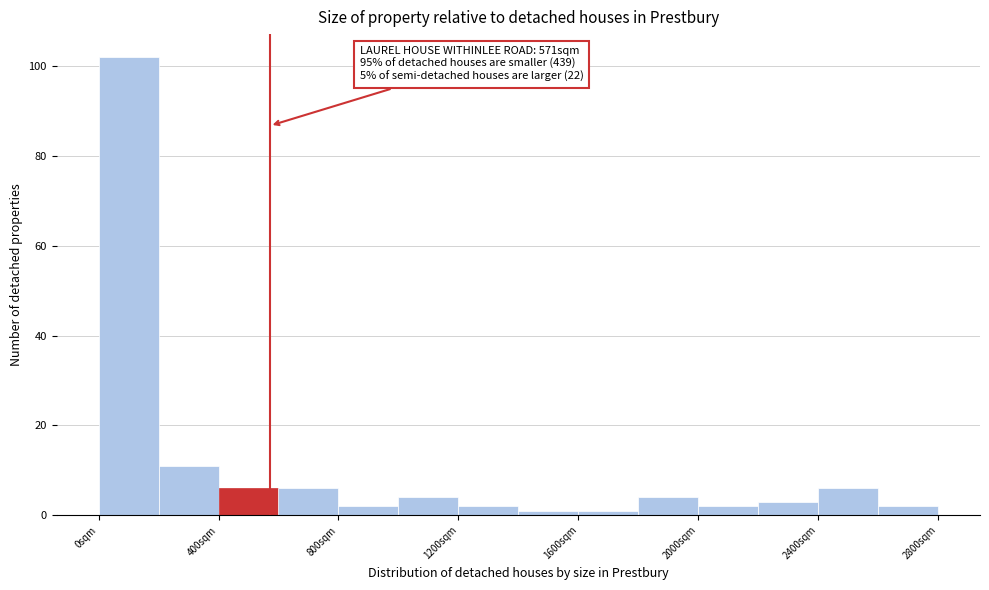

Which range on the x-axis has the tallest bar?

0 to 200